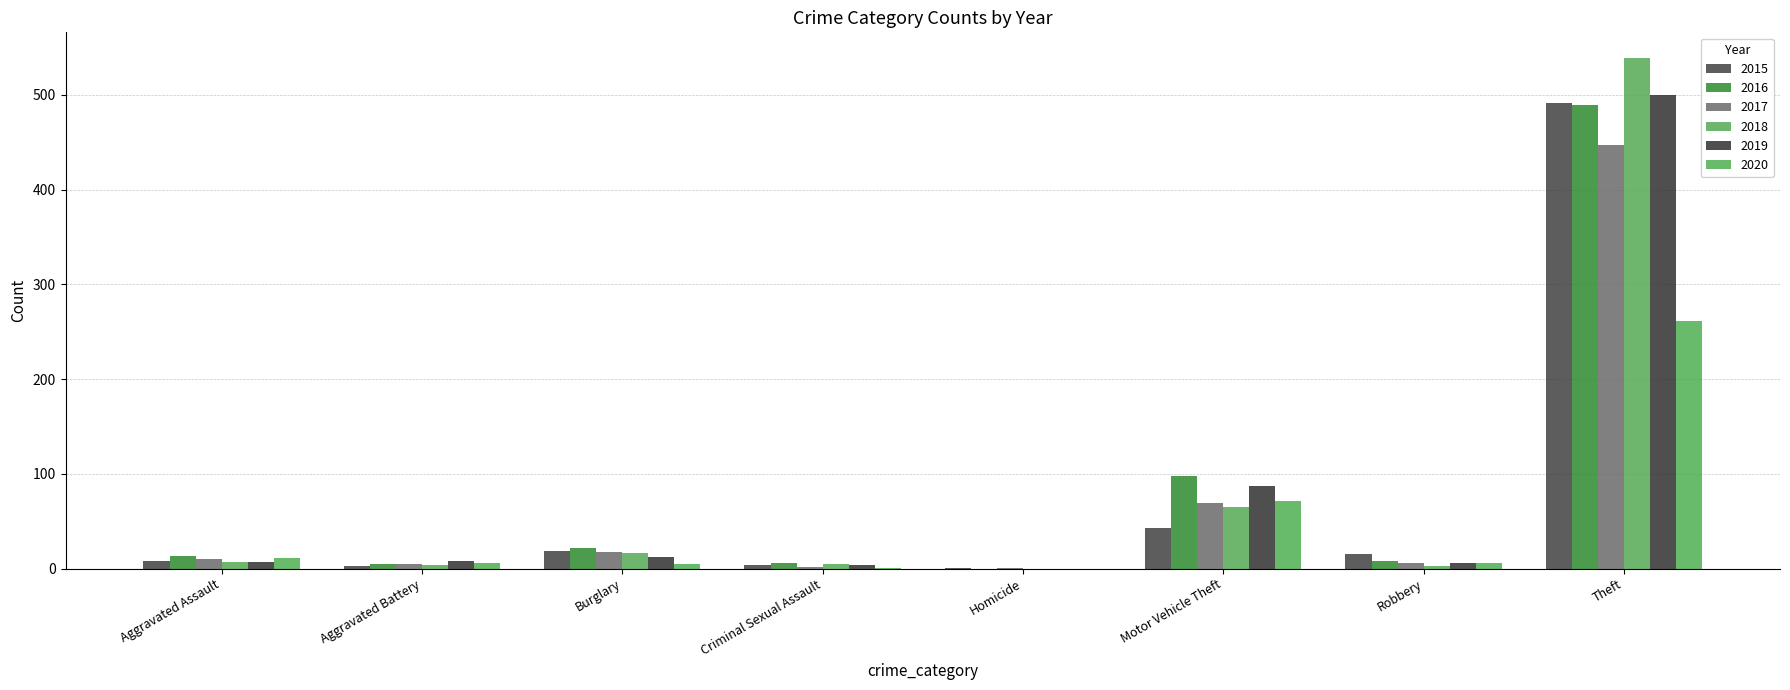

What is the total value across all series at Robbery?

44